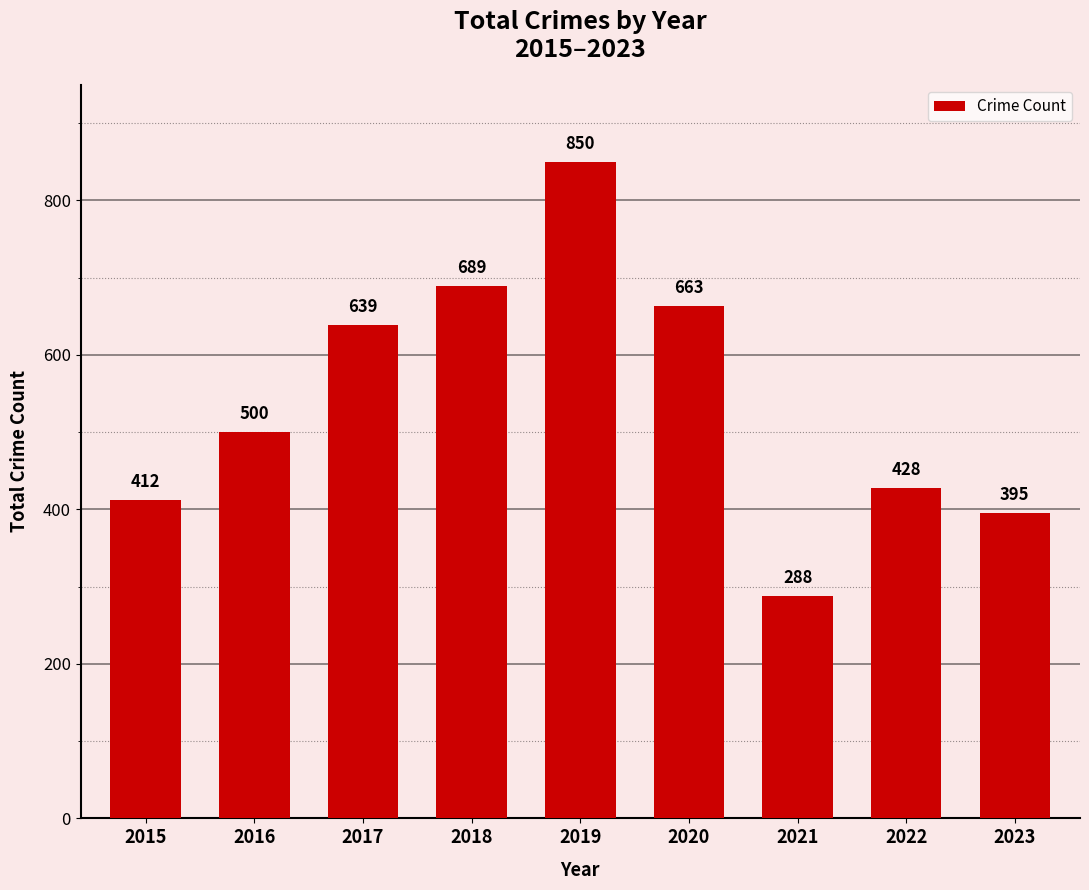

What is the sum of the values at 2021 and 2016?

788